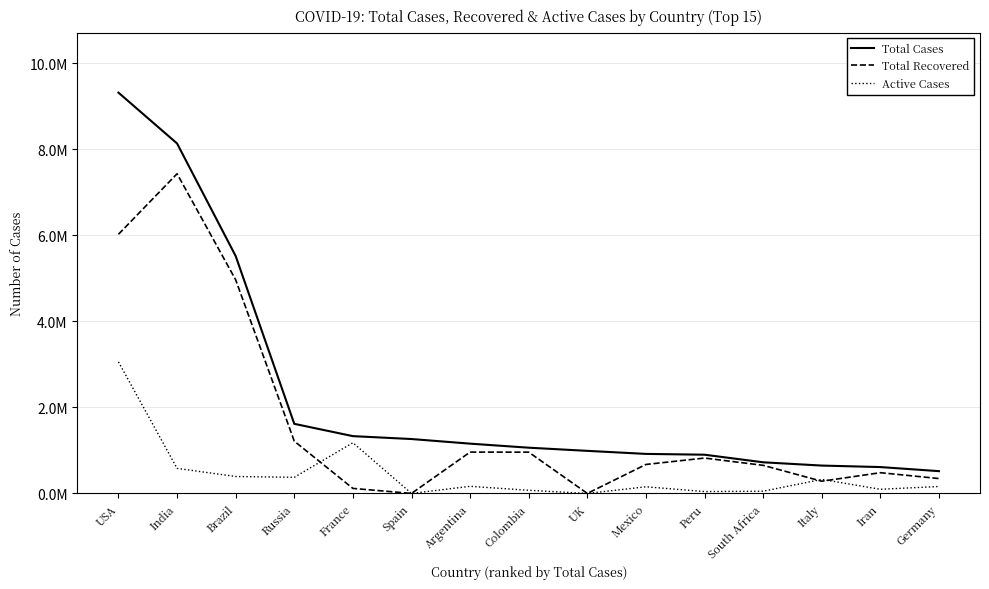

Rank the series by their maximum value, from lowest to highest.

Active Cases, Total Recovered, Total Cases